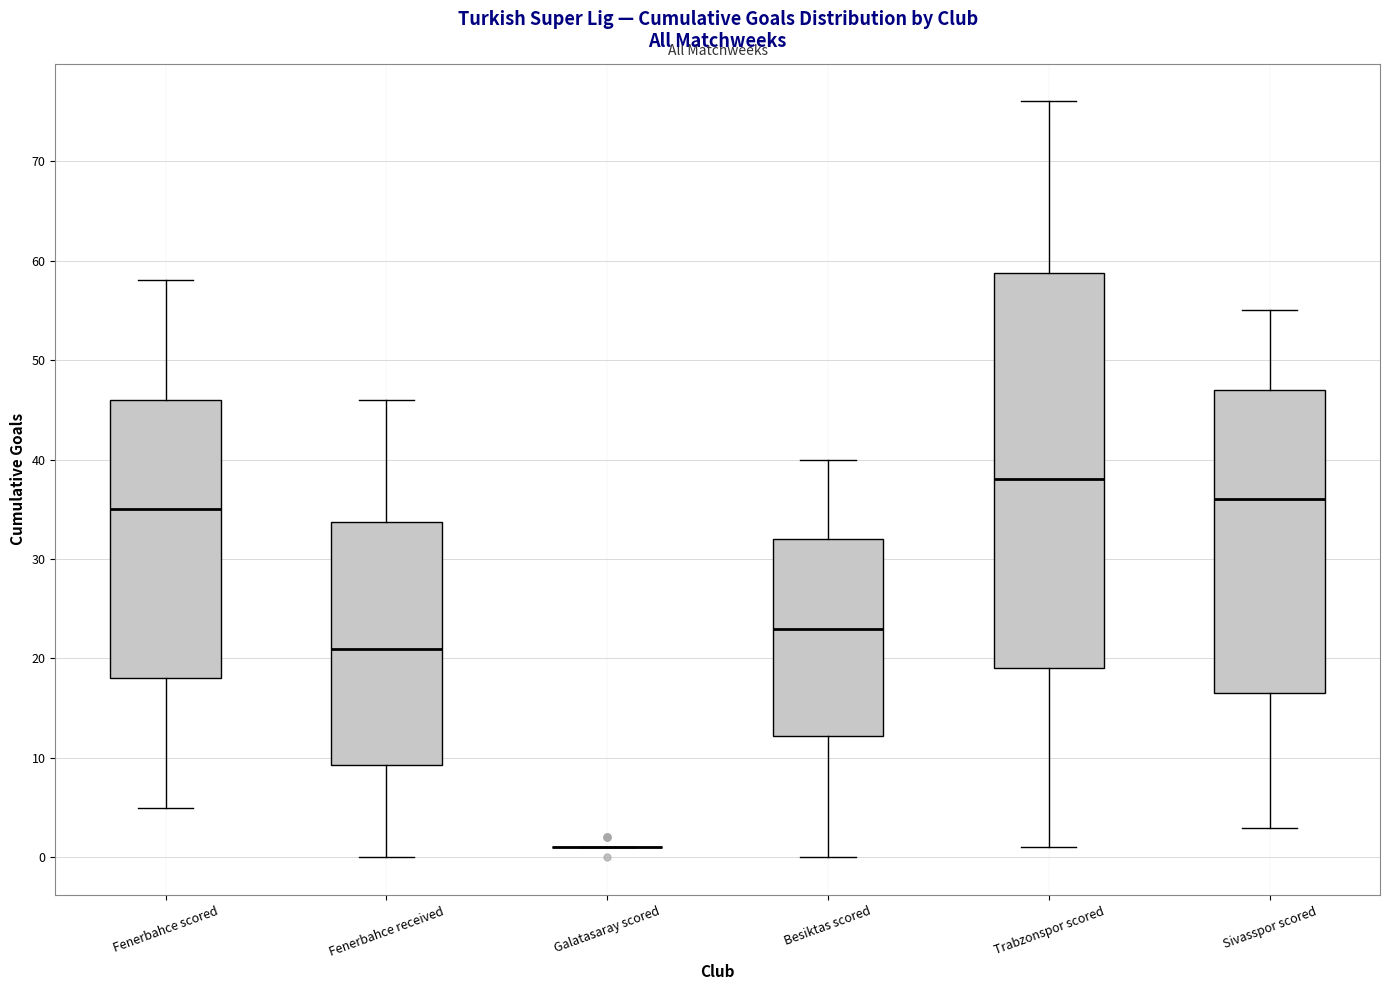

Reading left to right, transcribe this box plot: for each box, give where its median line is, the range the box spans, and where its two whiskers end, as read against the y-axis. The values are not printed on the chart, so give them approximately, as read against the axis.

Fenerbahce scored: median 35, box 18 to 46, whiskers 5 to 58
Fenerbahce received: median 21, box 9 to 34, whiskers 0 to 46
Galatasaray scored: box collapsed to a line at 1, whiskers 1 to 1
Besiktas scored: median 23, box 12 to 32, whiskers 0 to 40
Trabzonspor scored: median 38, box 19 to 59, whiskers 1 to 76
Sivasspor scored: median 36, box 17 to 47, whiskers 3 to 55